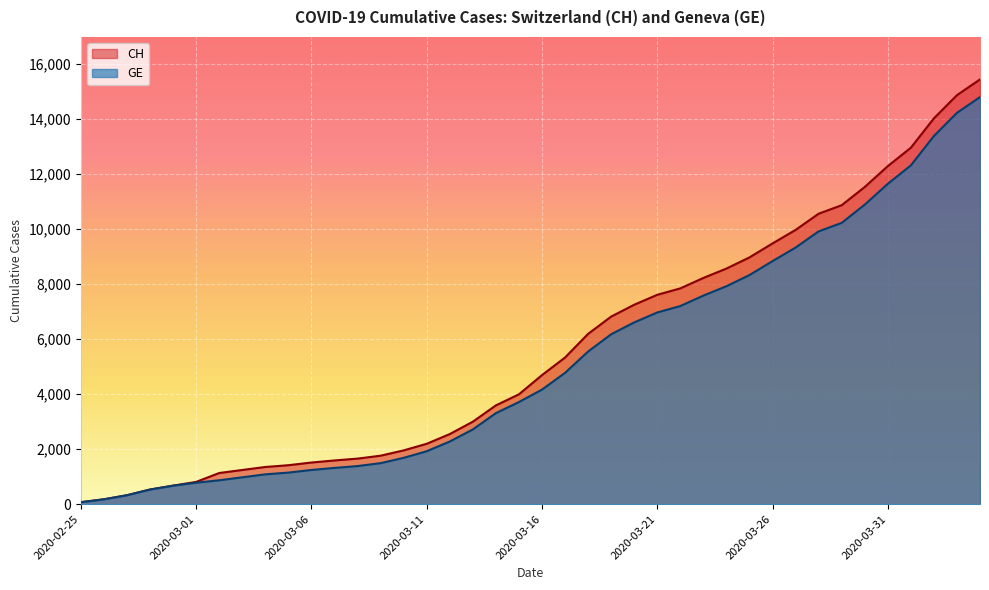

Between 2020-02-29 and 2020-03-11, which is larger?

2020-03-11